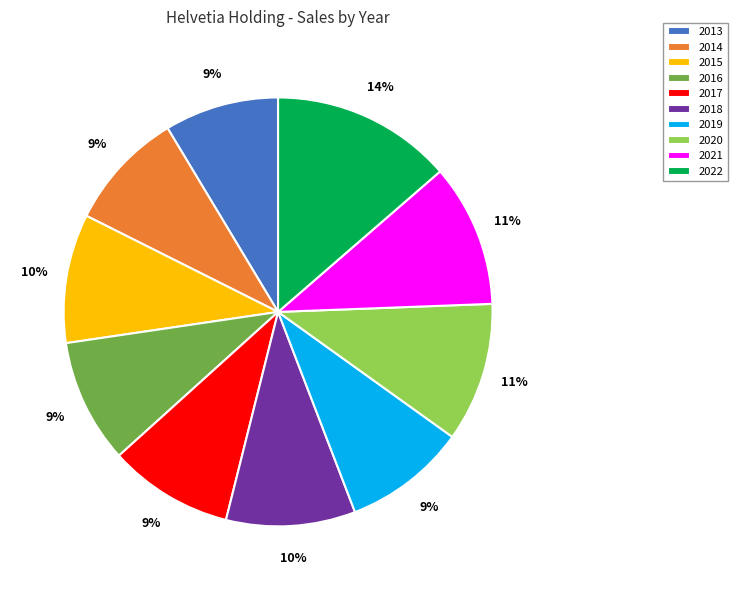

What is the largest slice in the pie chart?

2022